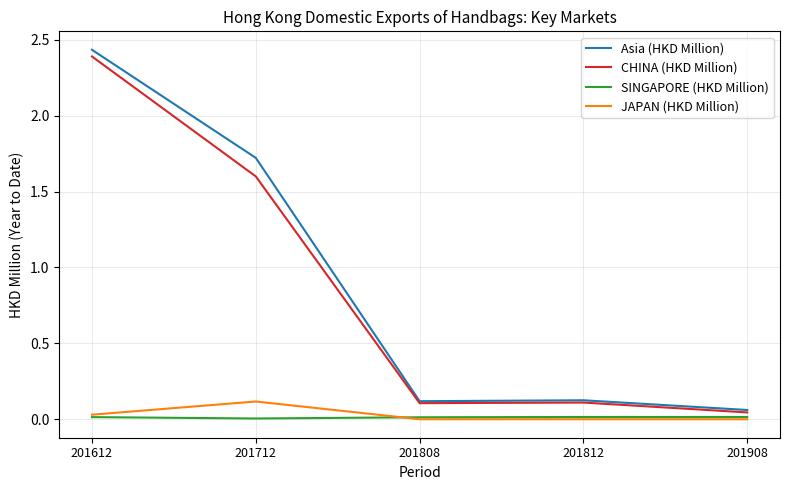

Which series has the widest spread of values?

Asia (HKD Million)